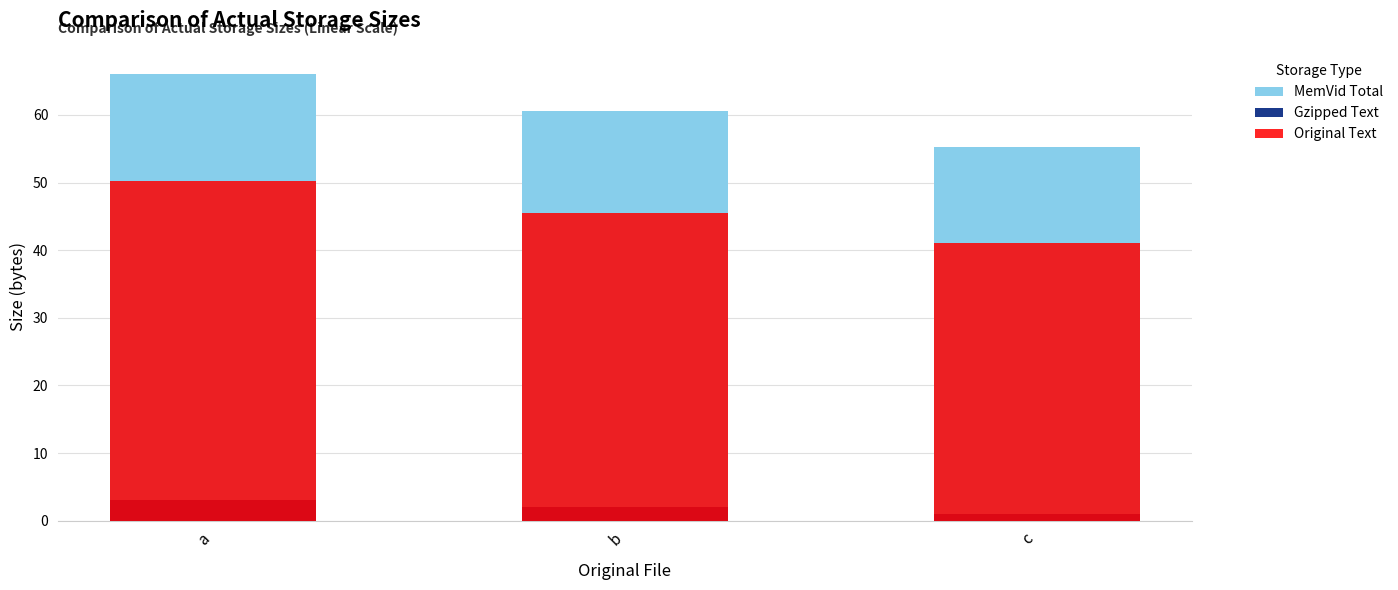

Reading left to right, transcribe all the data shown in this chart.

MemVid Total: 66.0	60.5	55.3
Gzipped Text: 3.0	2.0	1.0
Original Text: 50.3	45.5	41.0